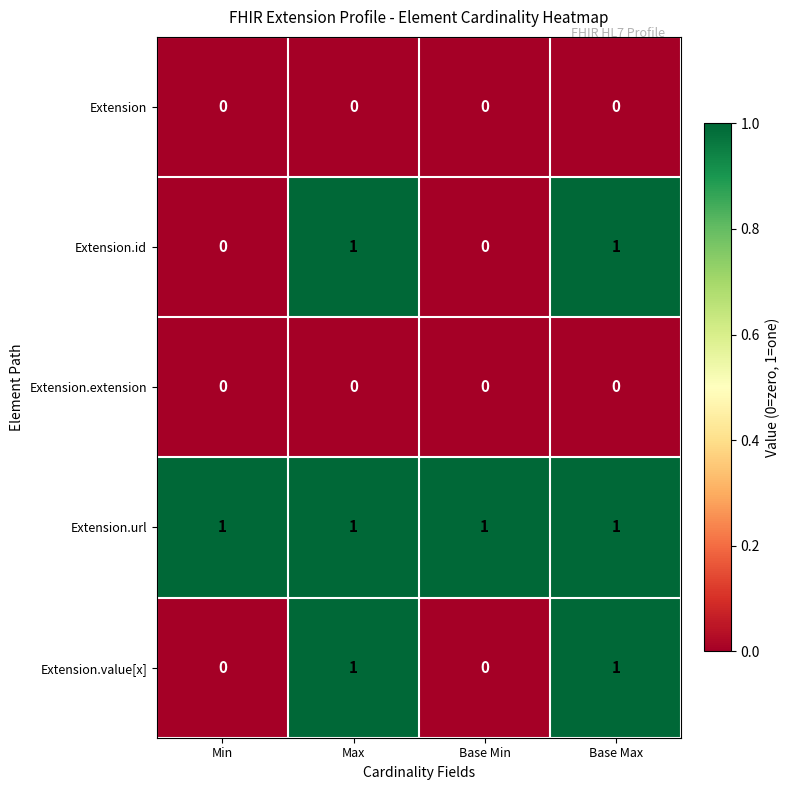

What is the total value across all series at Max?

3